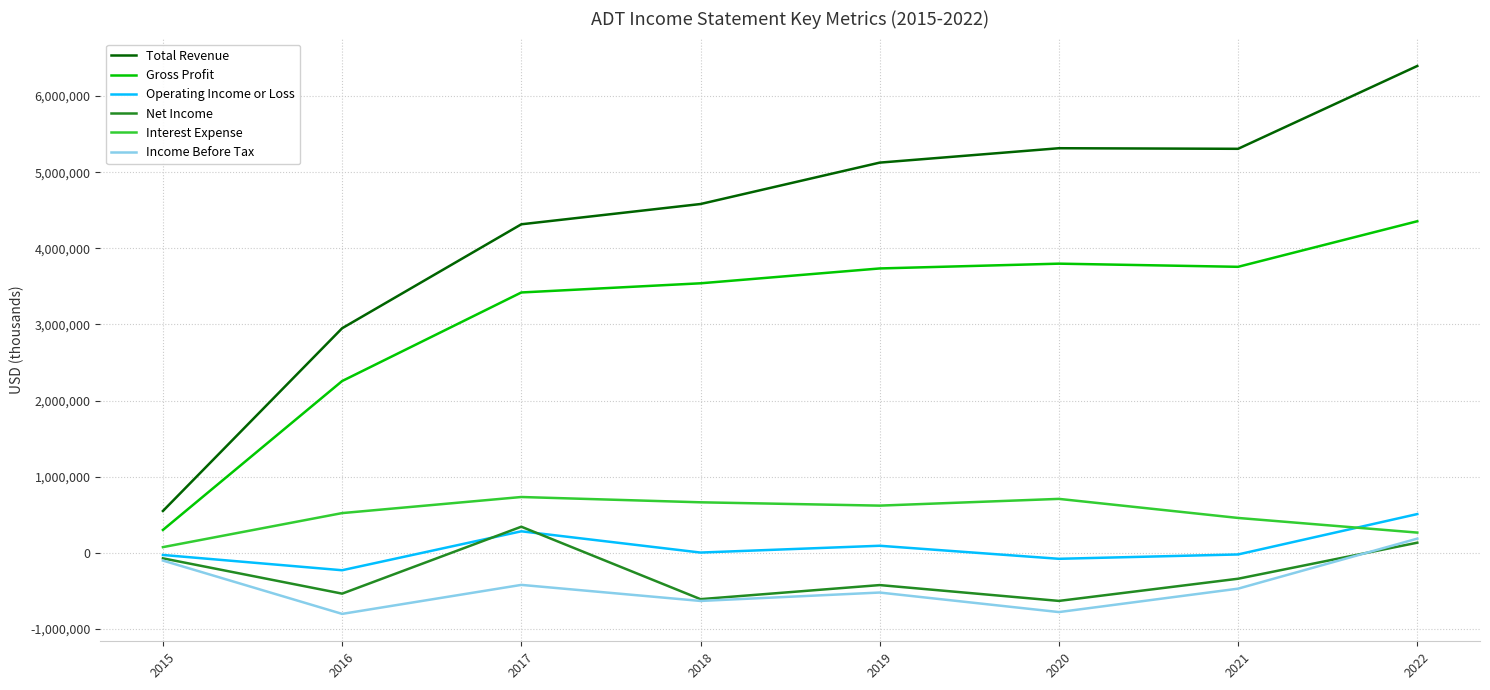

True or false: Net Income has more than 0 points higher than both neighbors.

True